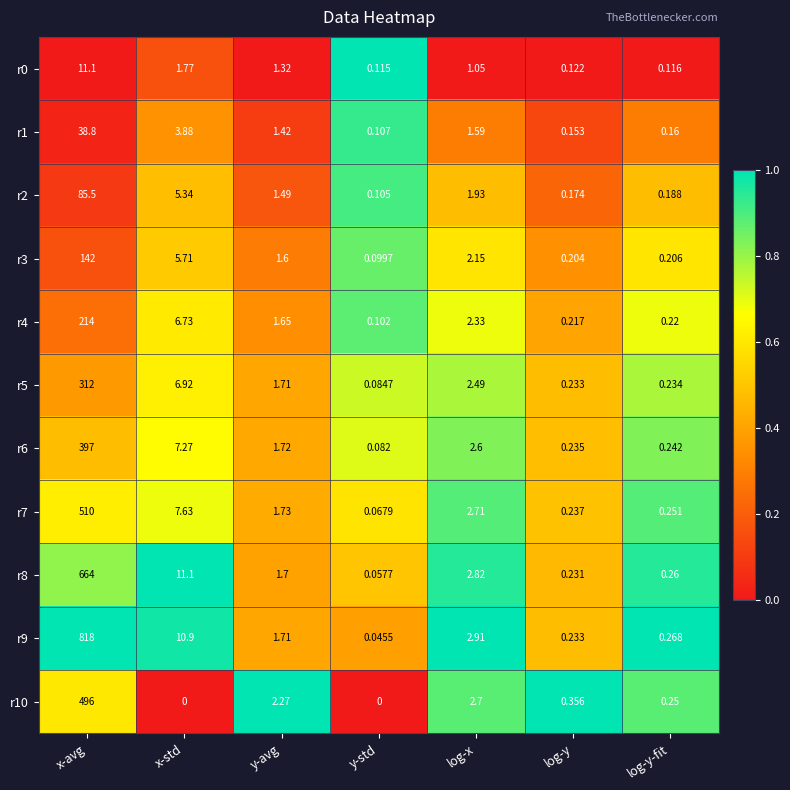

List the labels in order of r5 value, largest first.

x-avg, x-std, log-x, y-avg, log-y-fit, log-y, y-std